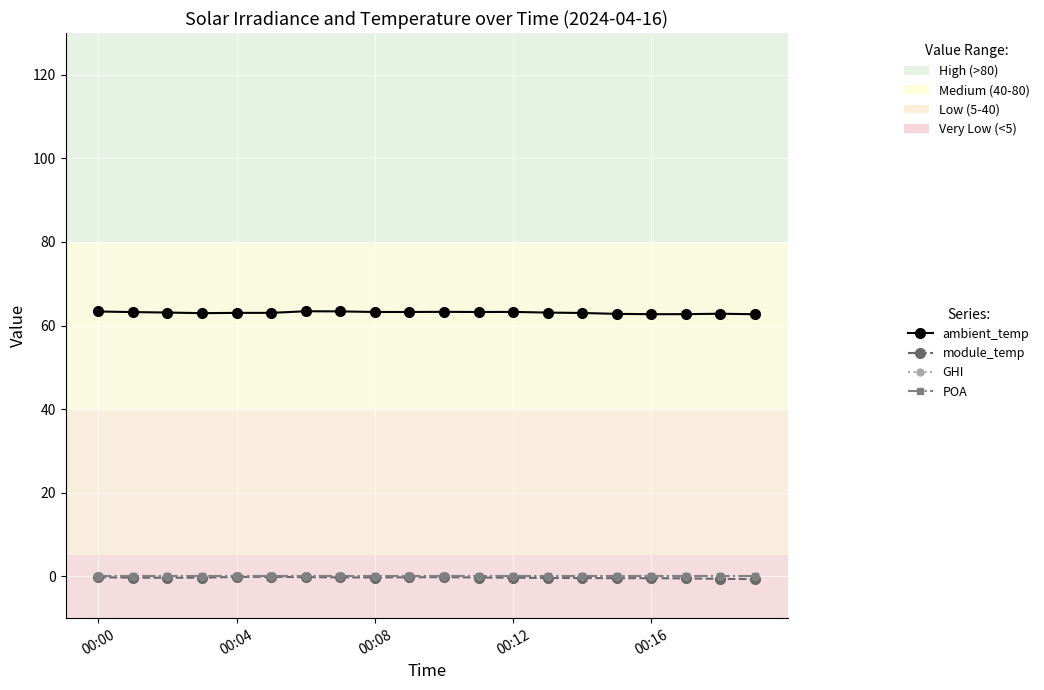

Which series has the largest total across all categories?

ambient_temp